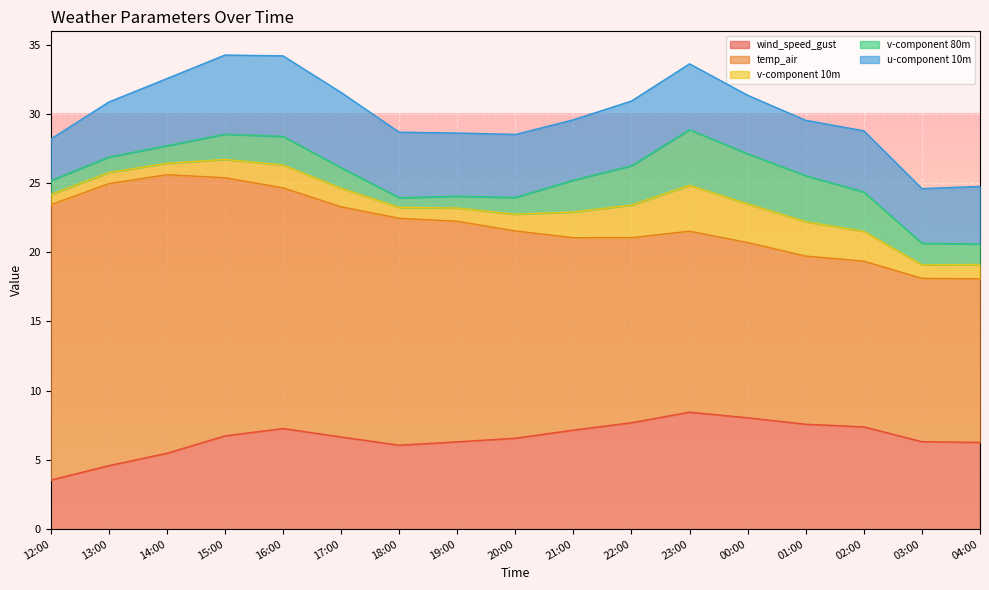

Rank the series at 18:00 from highest to lowest value.

temp_air, wind_speed_gust, u-component 10m, v-component 10m, v-component 80m